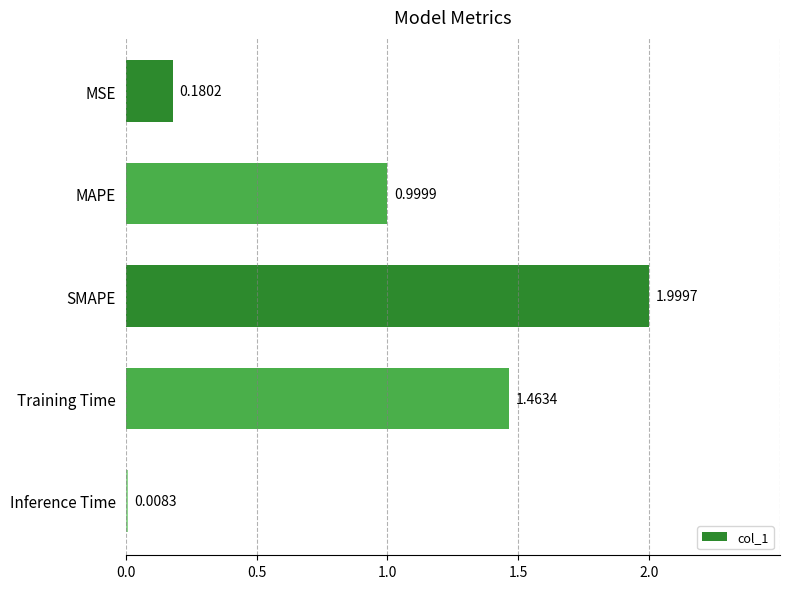

What is the difference between the values at Training Time and MAPE?

0.5